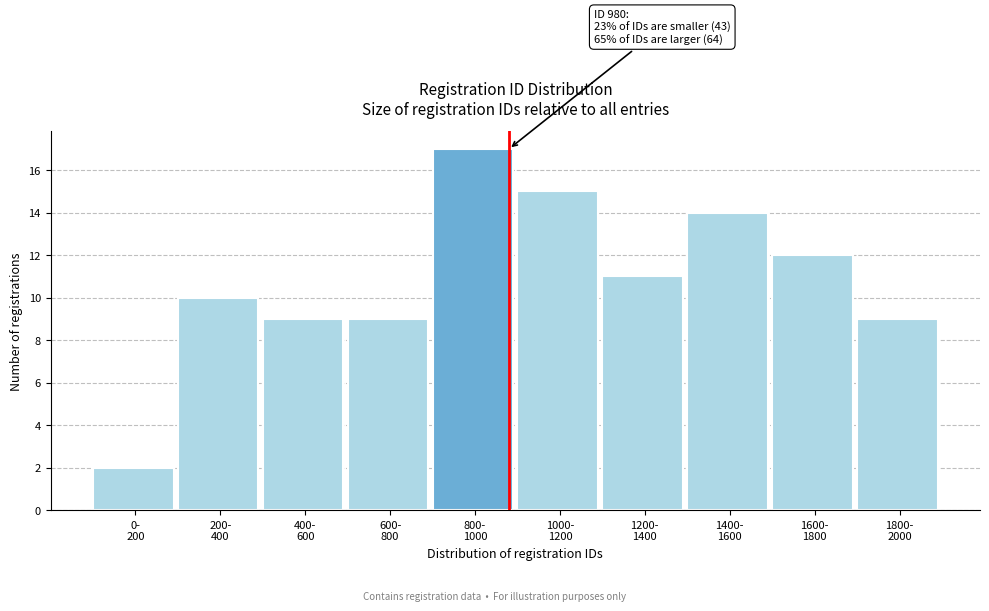

Reading right to left, transcribe all the data shown in this chart.

9	12	14	11	15	17	9	9	10	2